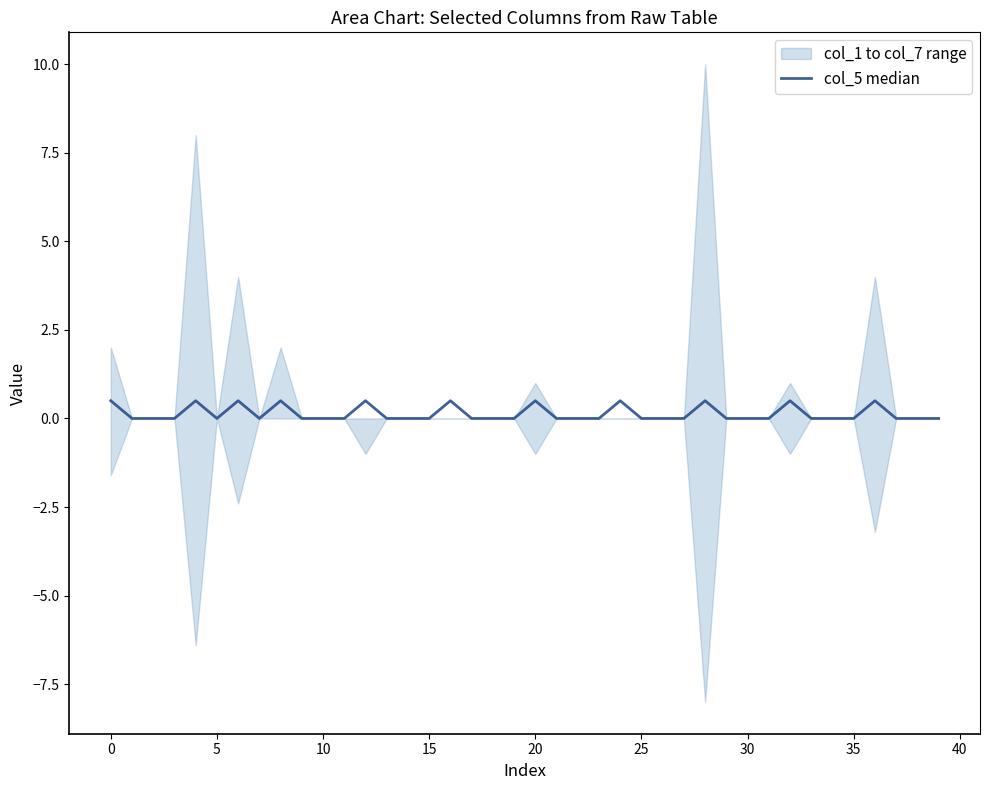

The value at 15 is 0.2. True or false?

False